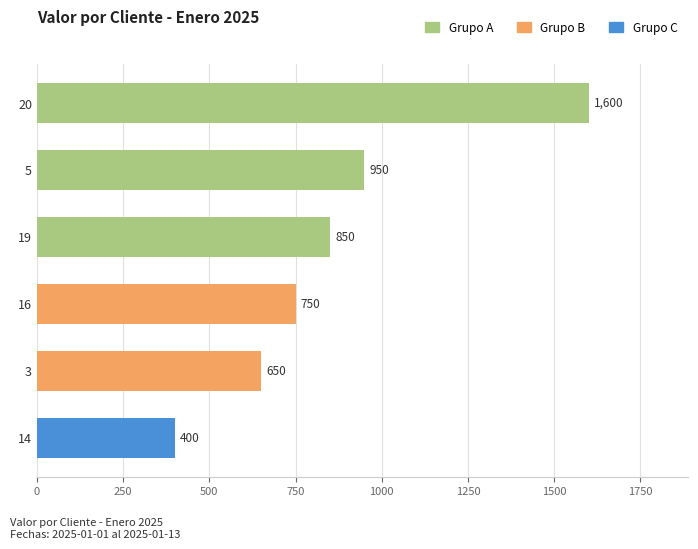

How many data points are less than 850?

3